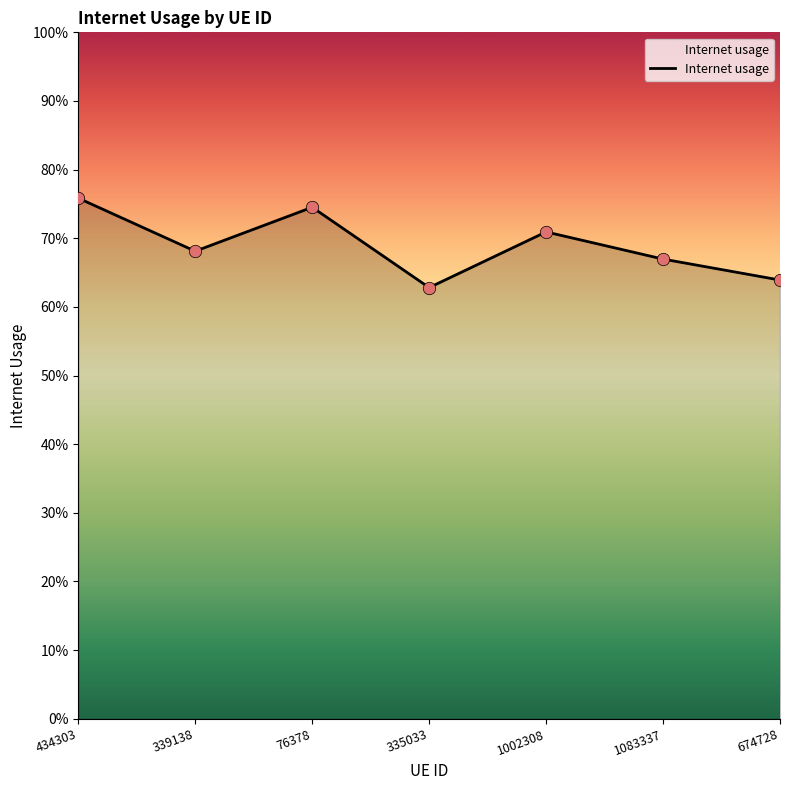

Between 1083337 and 335033, which is larger?

1083337